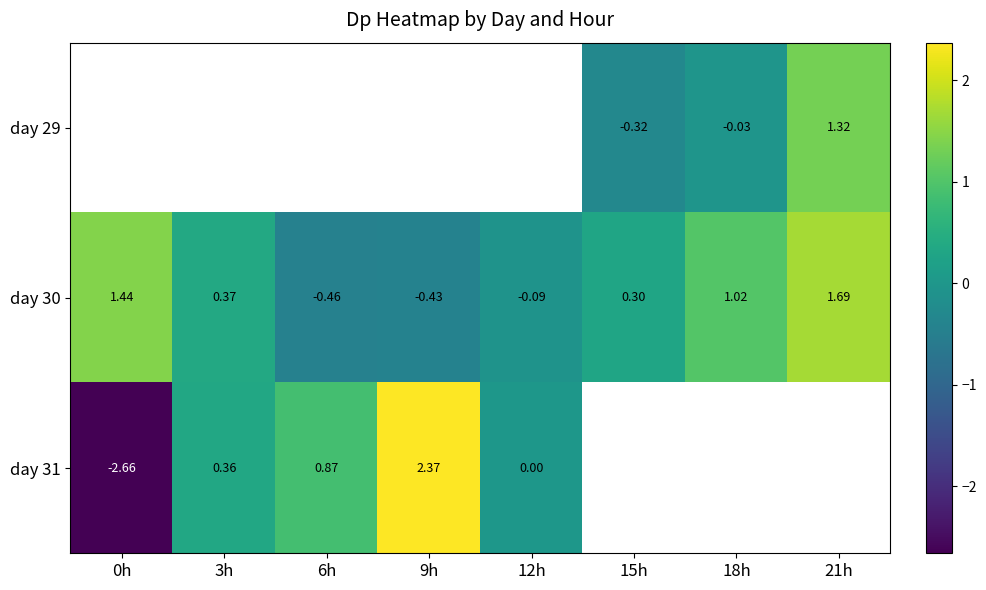

How many data points in day 30 are above 0?

5